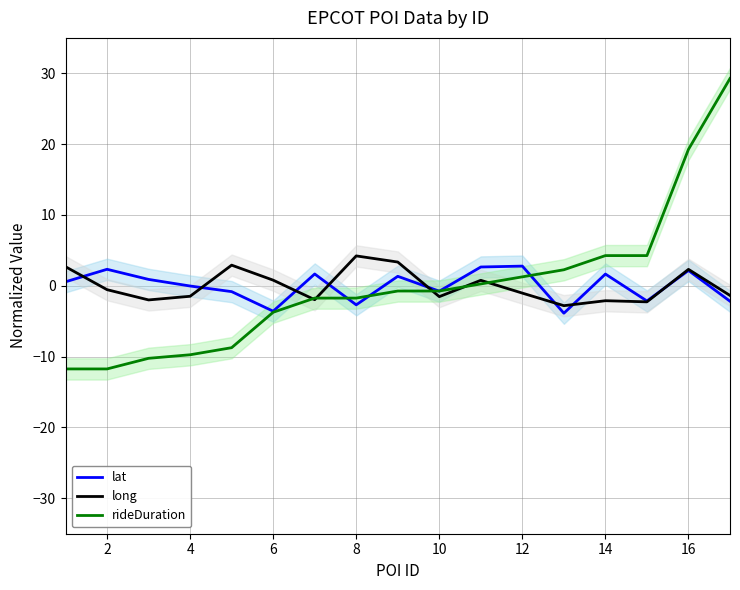

How many values in the rideDuration series exceed 0?

7